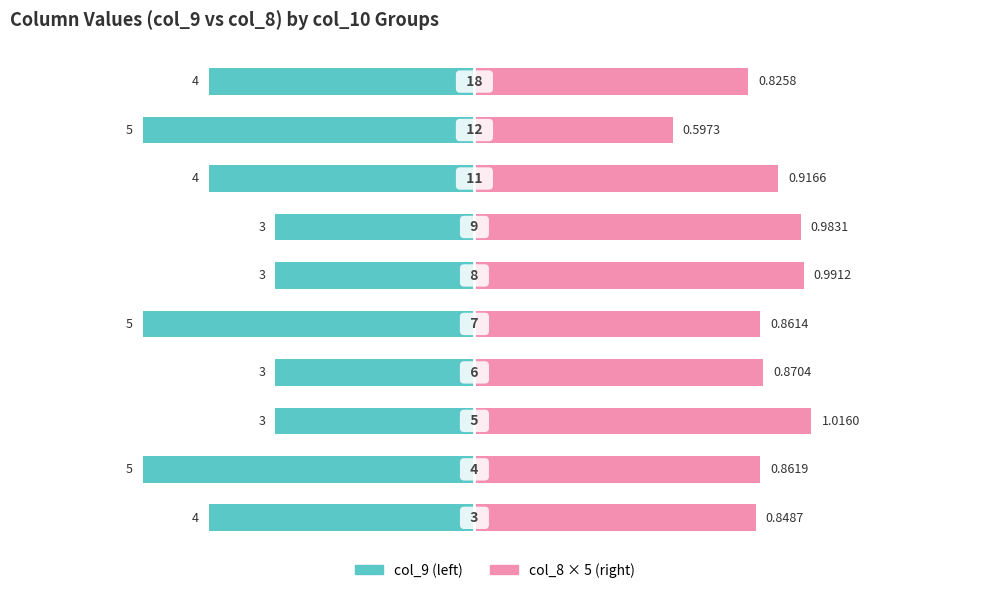

Are the bars grouped side by side (vs. stacked)?

Yes